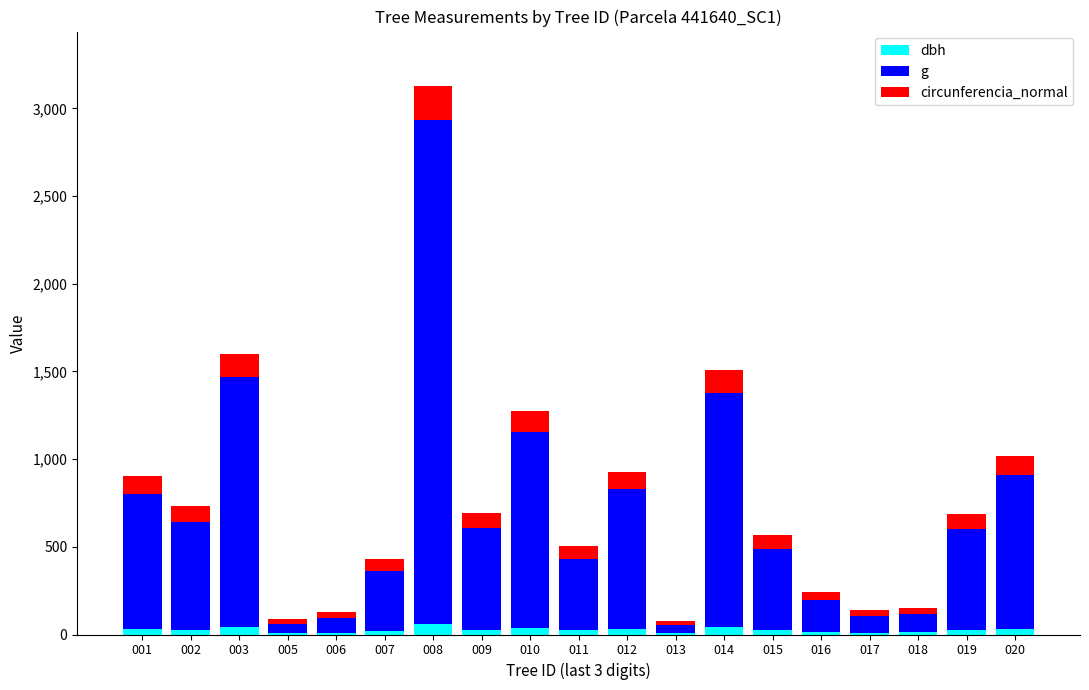

At which category is the sum across all series the highest?

008